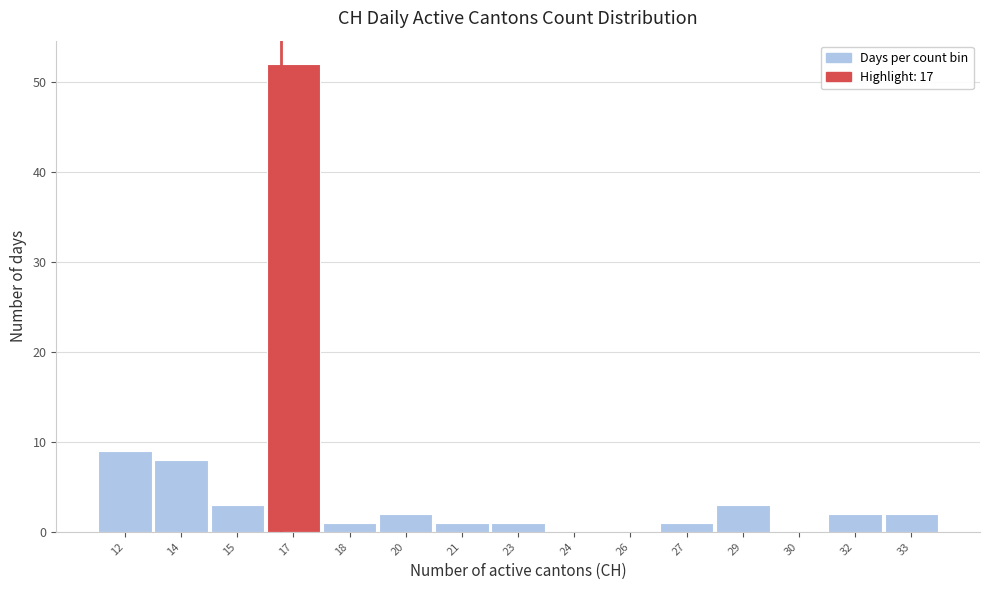

Reading right to left, list all the values displayed in this chart.

33=2	32=2	30=0	29=3	27=1	26=0	24=0	23=1	21=1	20=2	18=1	17=52	15=3	14=8	12=9